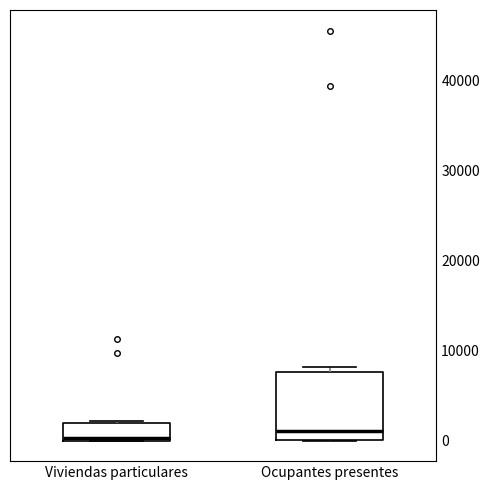

Comparing the boxes themselves (not the whiskers), which one is the tallest?

Ocupantes presentes